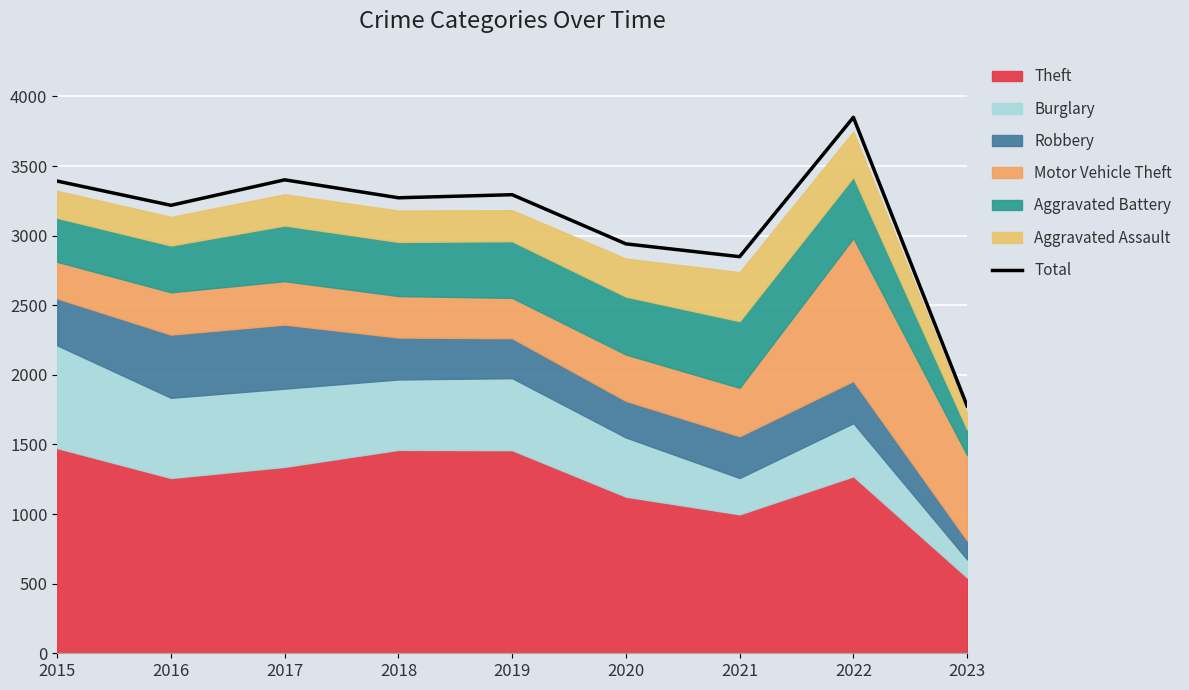

What is the value of the 7th point from the left?

2849